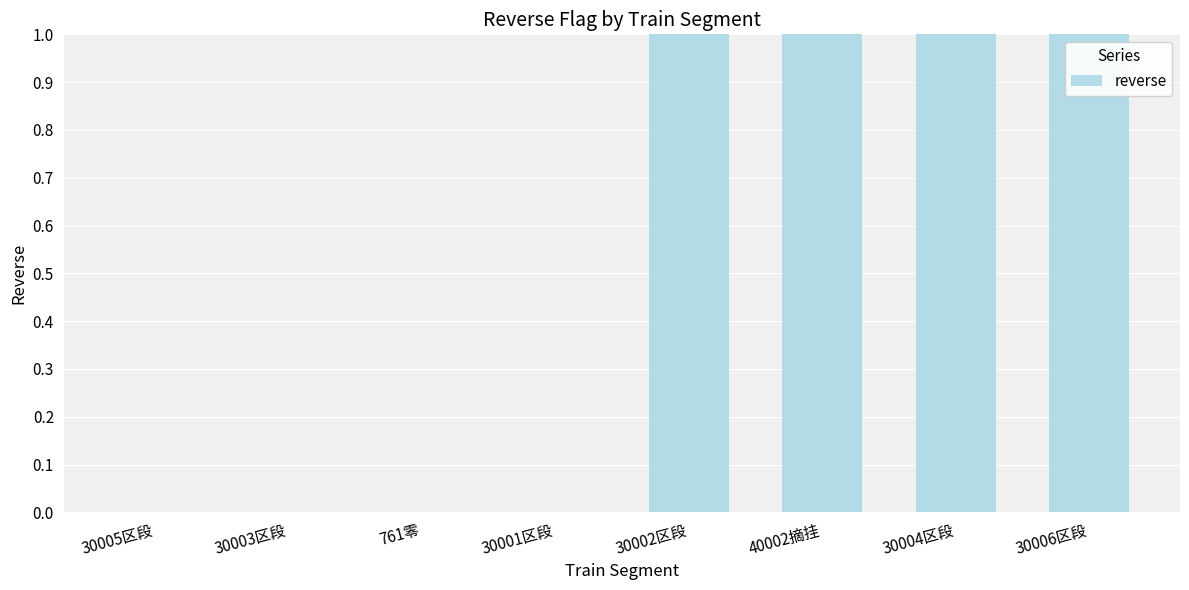

Count the values in the range 0 to 1.

8